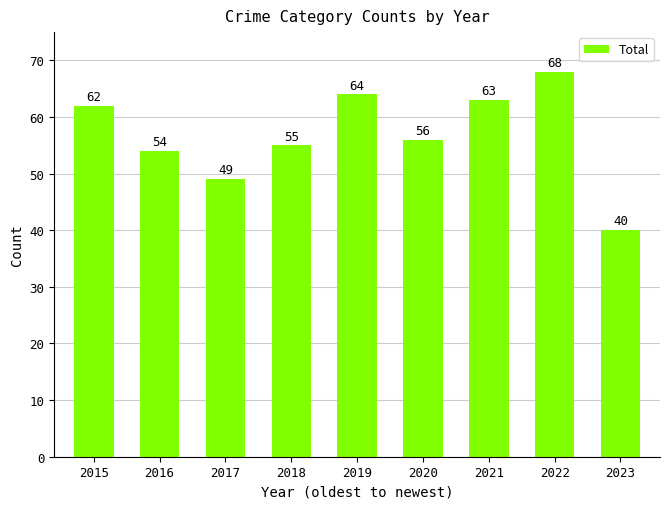

How many bars are there in total?

9